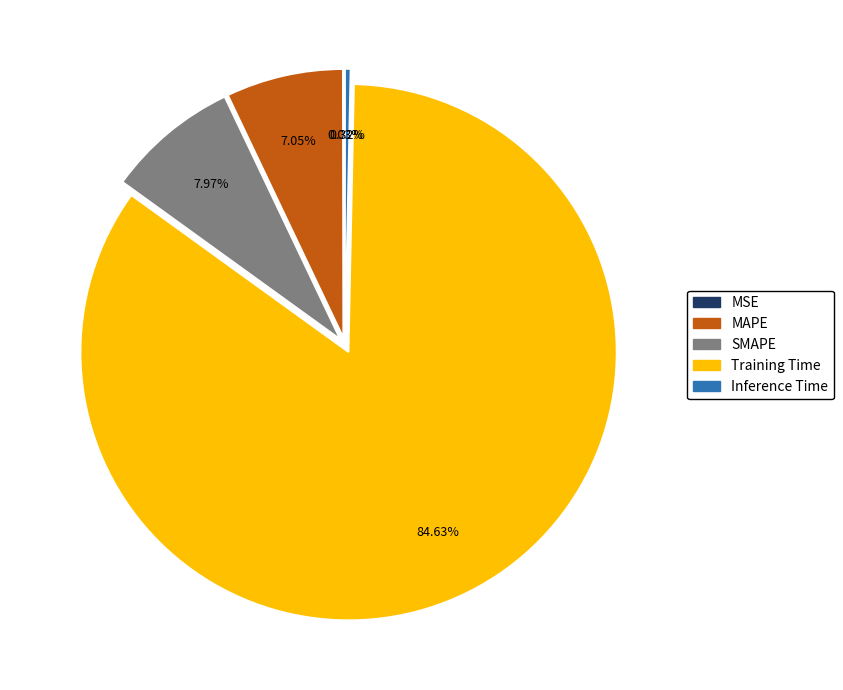

Is the sum of Inference Time and MAPE greater than half?

No